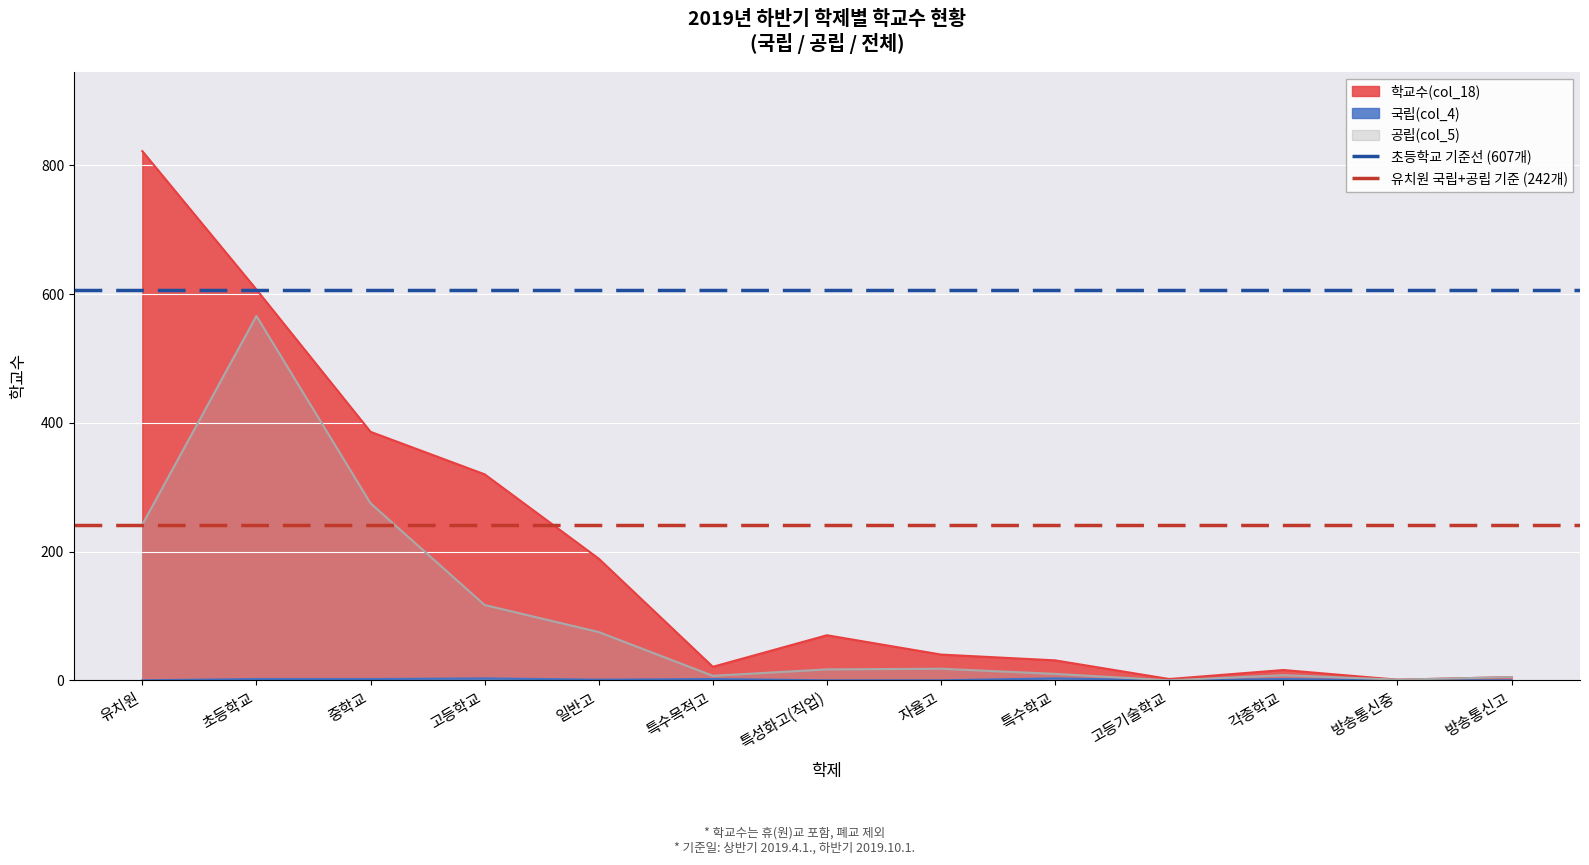

The 학교수(col_18) series shows 40 at 자율고. True or false?

True